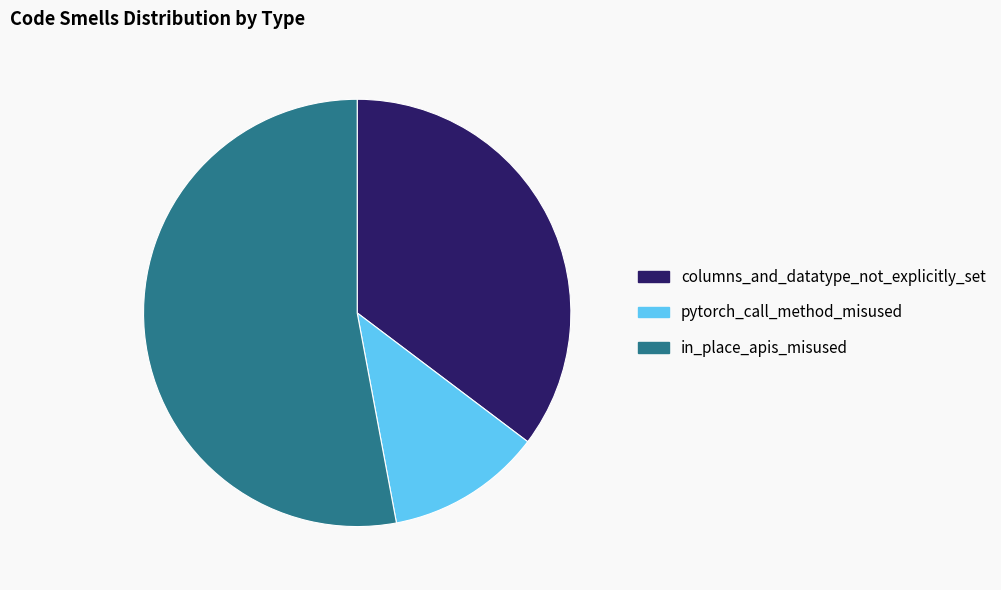

What is the smallest slice in the pie chart?

pytorch_call_method_misused